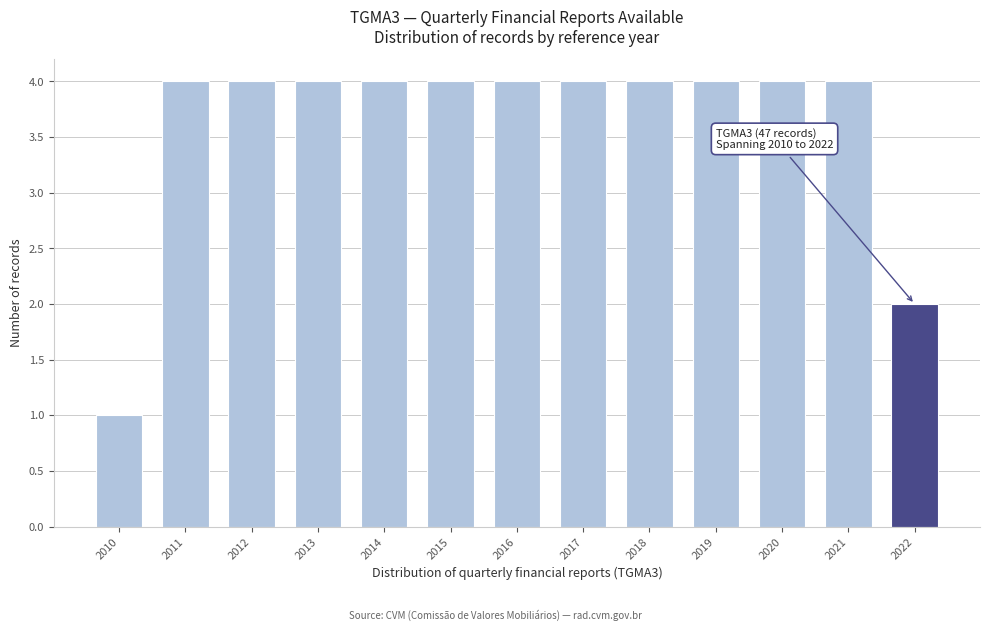

Reading left to right, extract all data points from this chart.

1	4	4	4	4	4	4	4	4	4	4	4	2